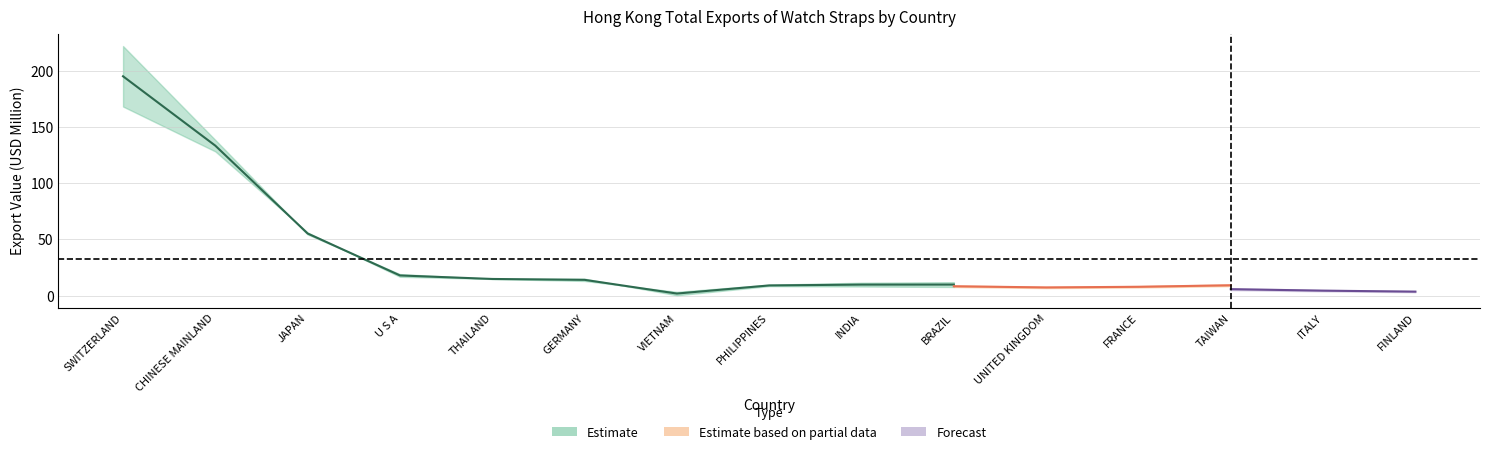

The value of 201712 at THAILAND is 7.7. True or false?

False